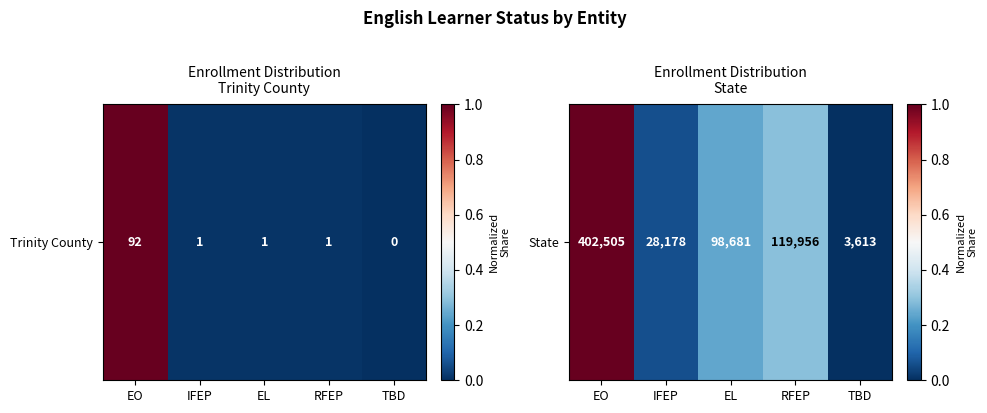

What is the greatest value displayed?

1.0